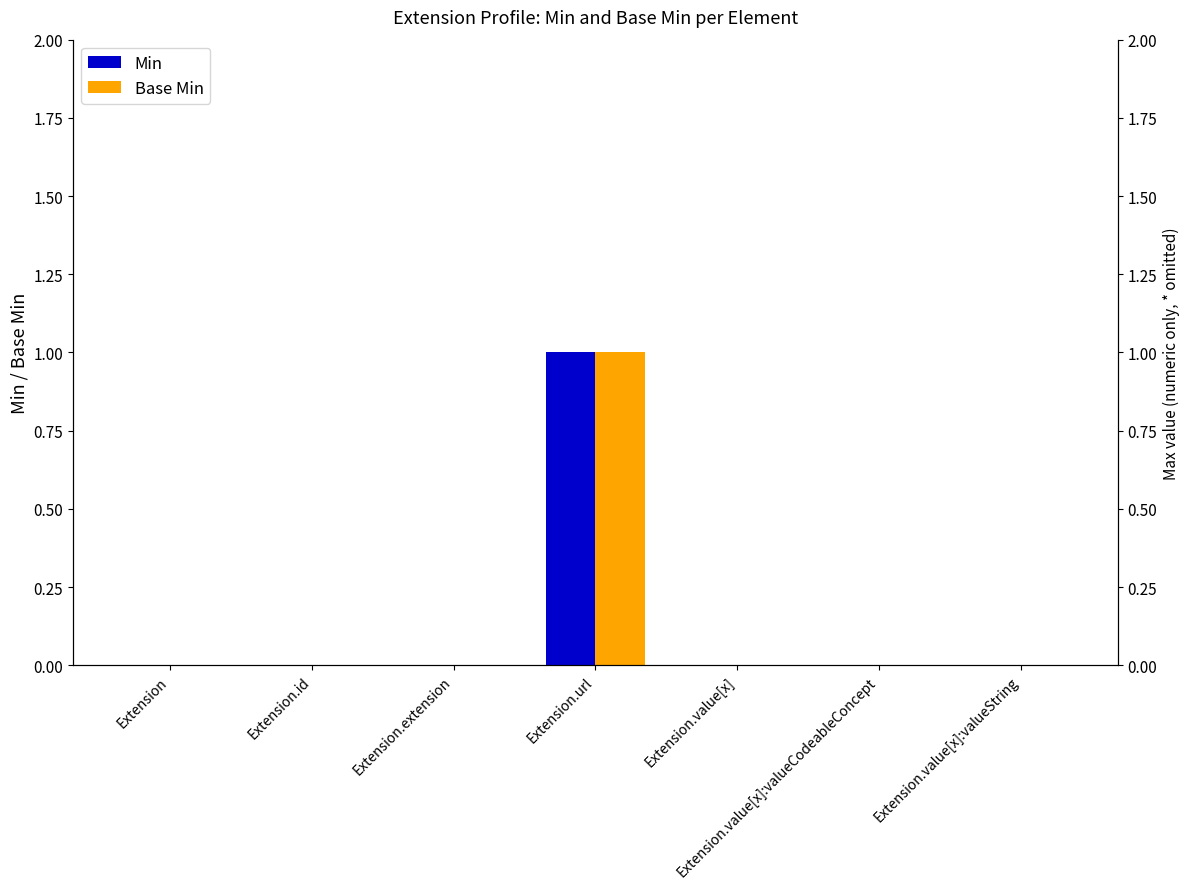

What position from the left is Extension?

1